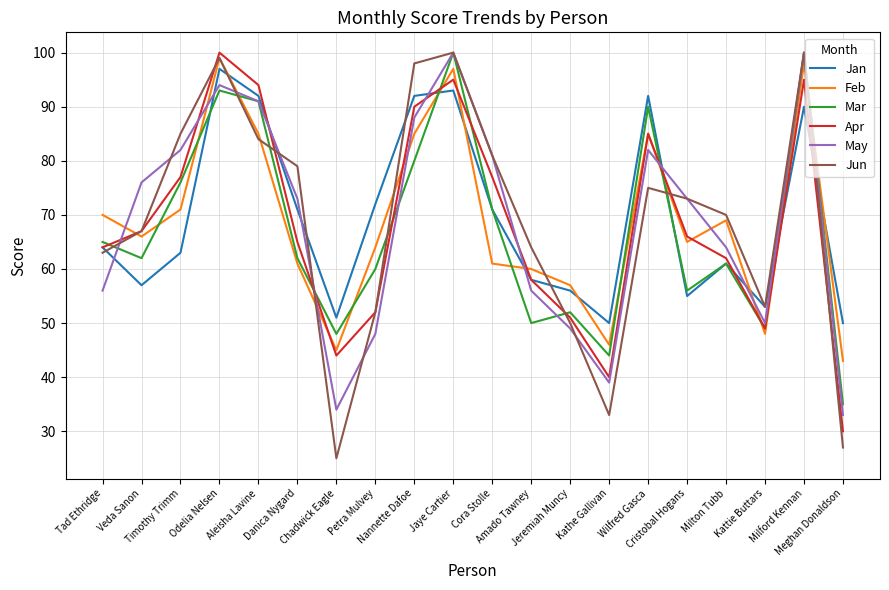

What are all the series names shown in the legend?

Jan, Feb, Mar, Apr, May, Jun